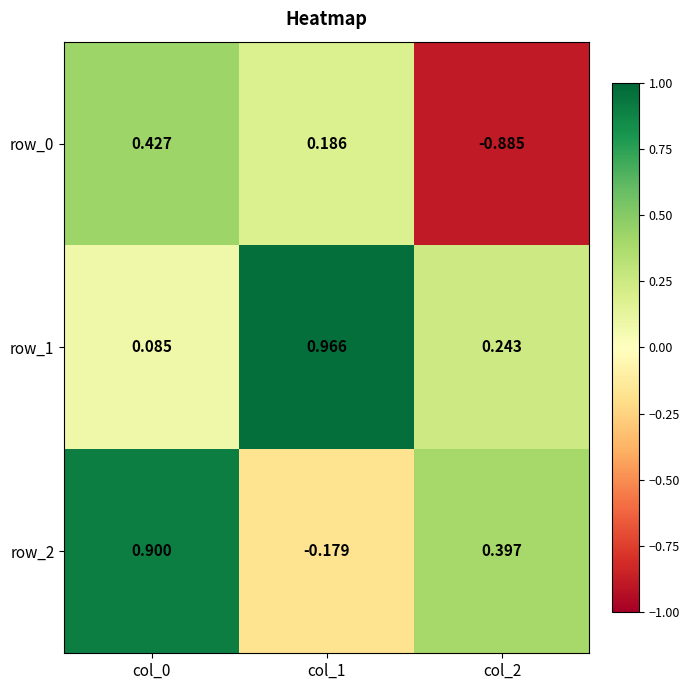

How many values in row_2 are above zero?

2